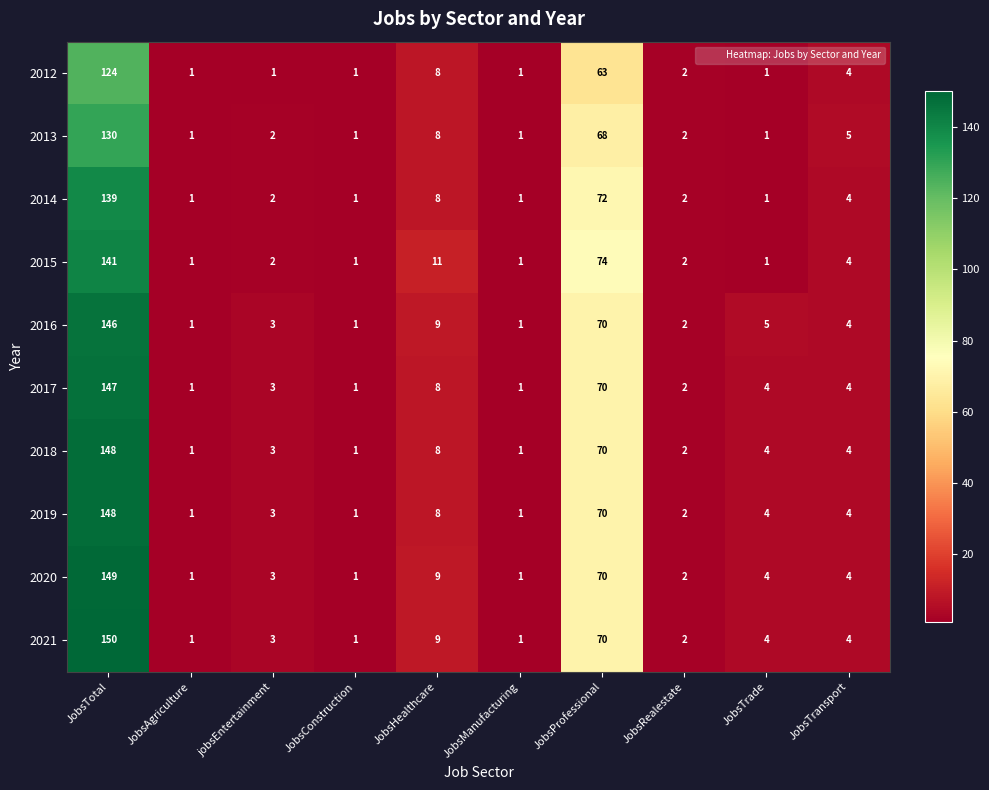

Which category has the highest value across all series?

JobsTotal